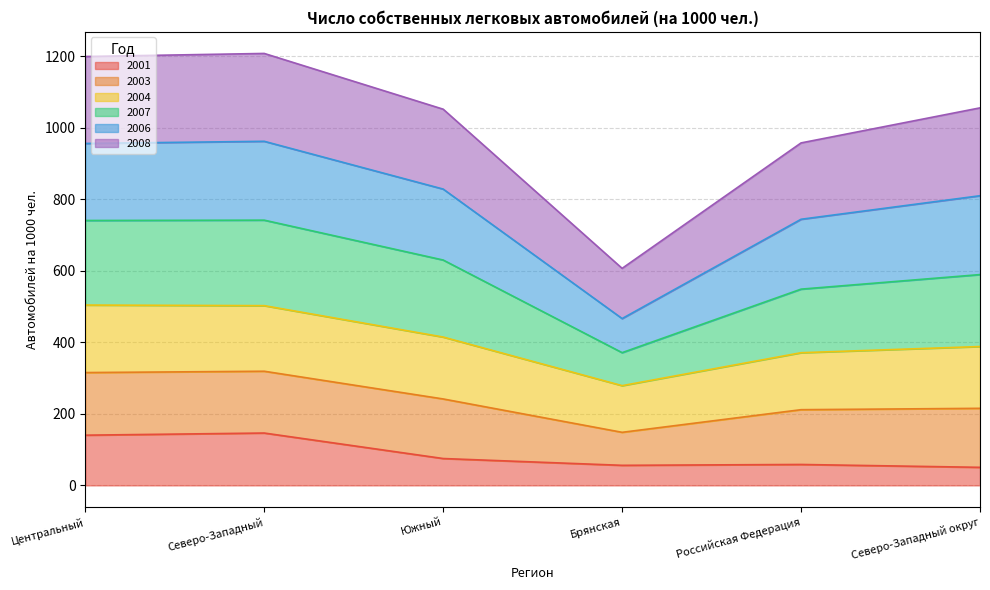

What is the greatest value displayed?

1207.9